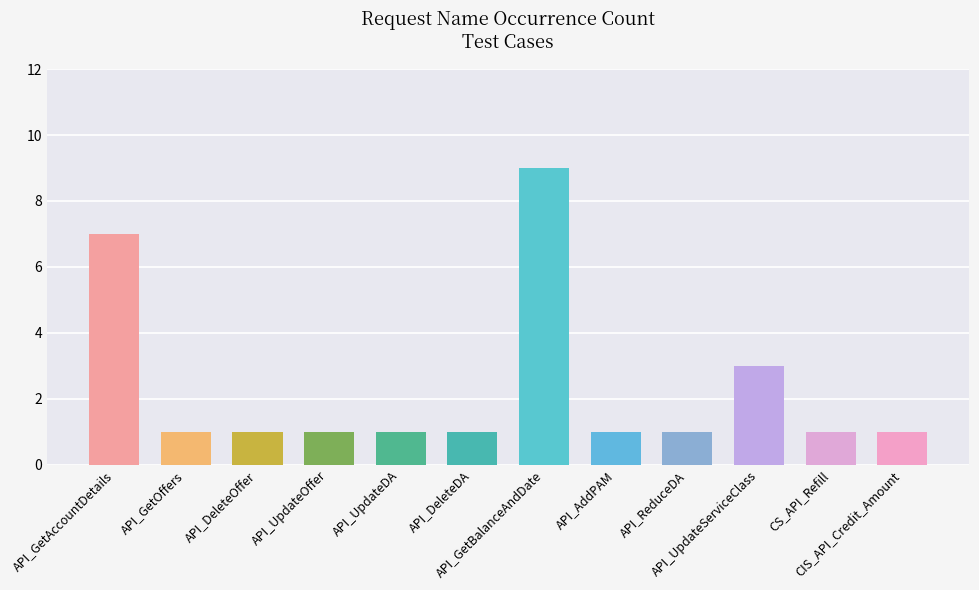

The chart shows a value of 1 at API_AddPAM. True or false?

True